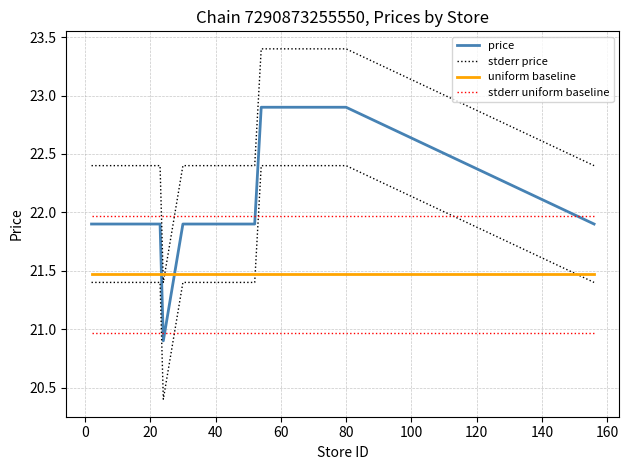

How many times do stderr uniform baseline and stderr price cross each other?

2